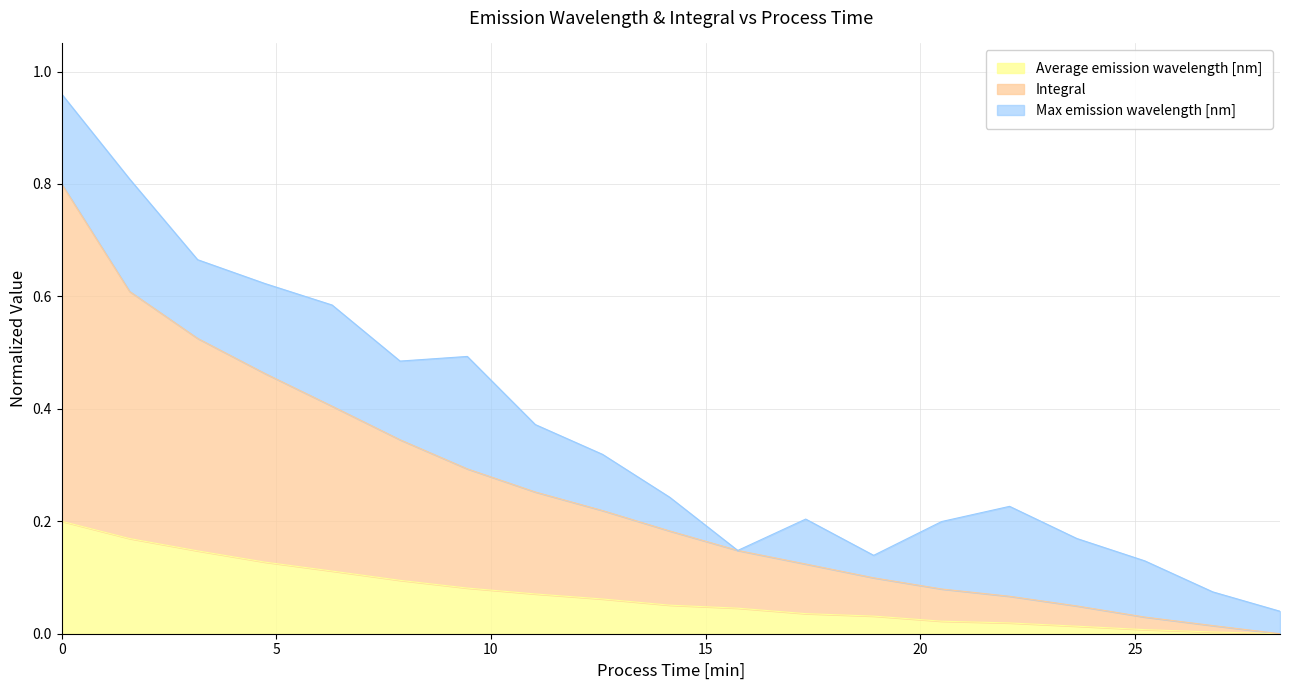

Does the chart have visible grid lines?

Yes